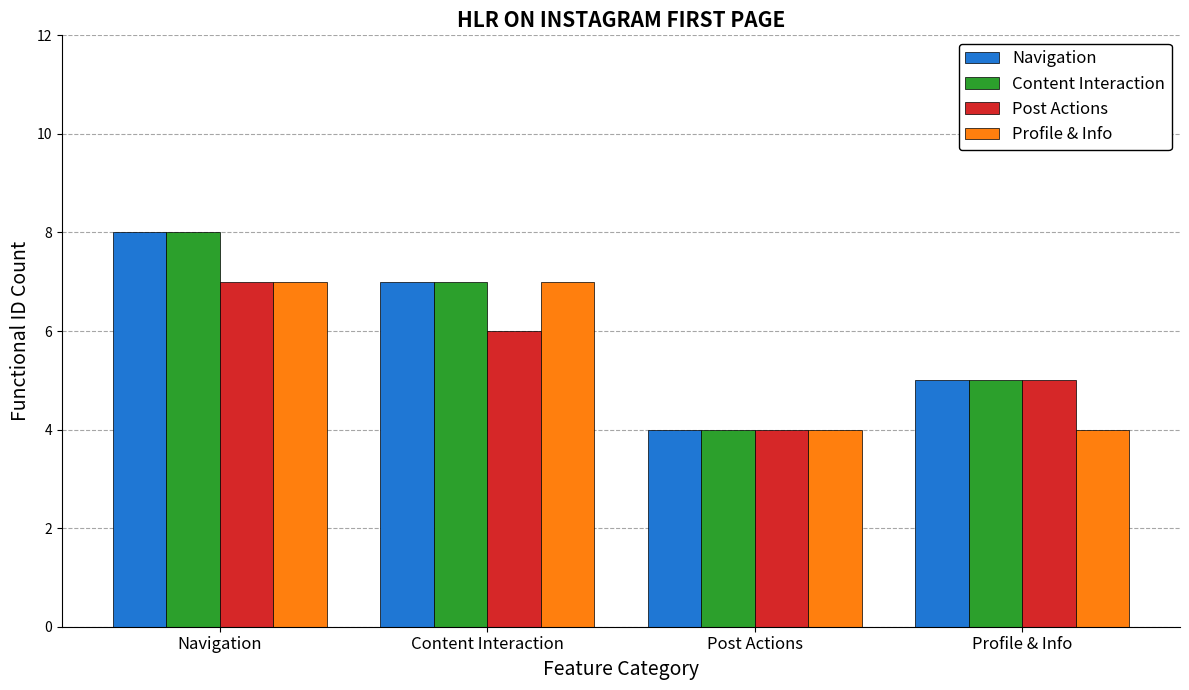

What is the difference between the maximum and second lowest values in the Navigation series?

3